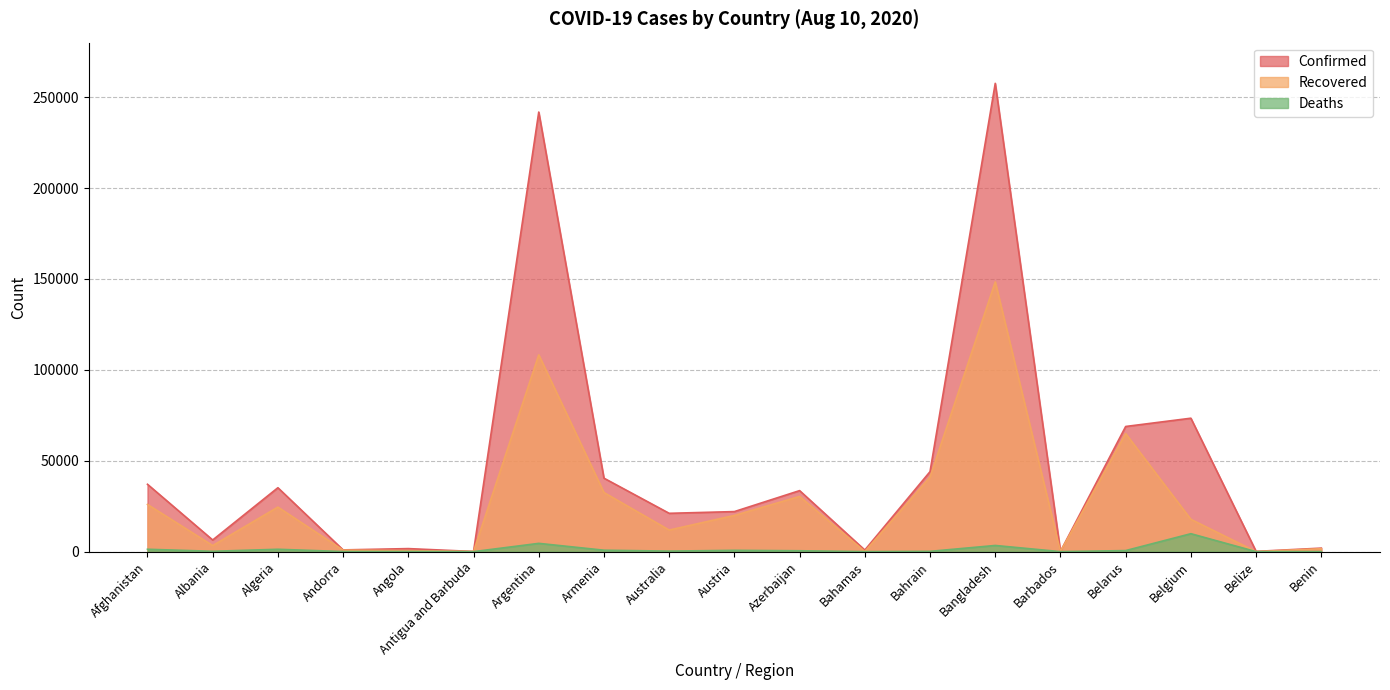

True or false: Confirmed and Recovered intersect in this chart.

False